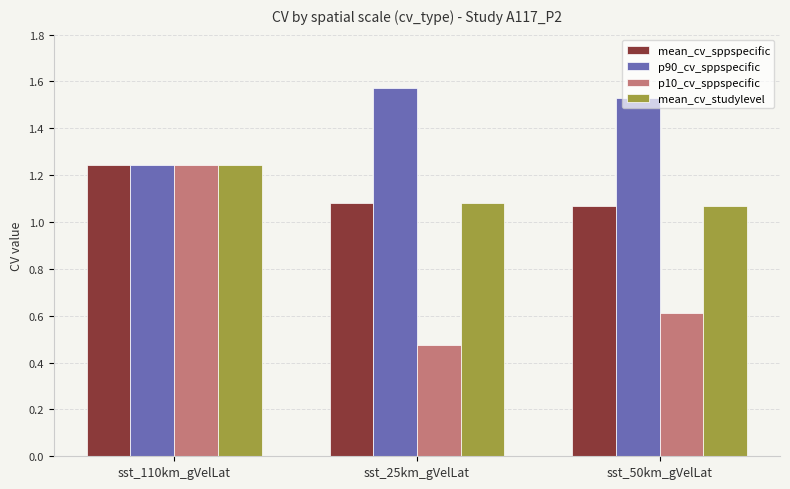

At which label does p10_cv_sppspecific reach its peak?

sst_110km_gVelLat